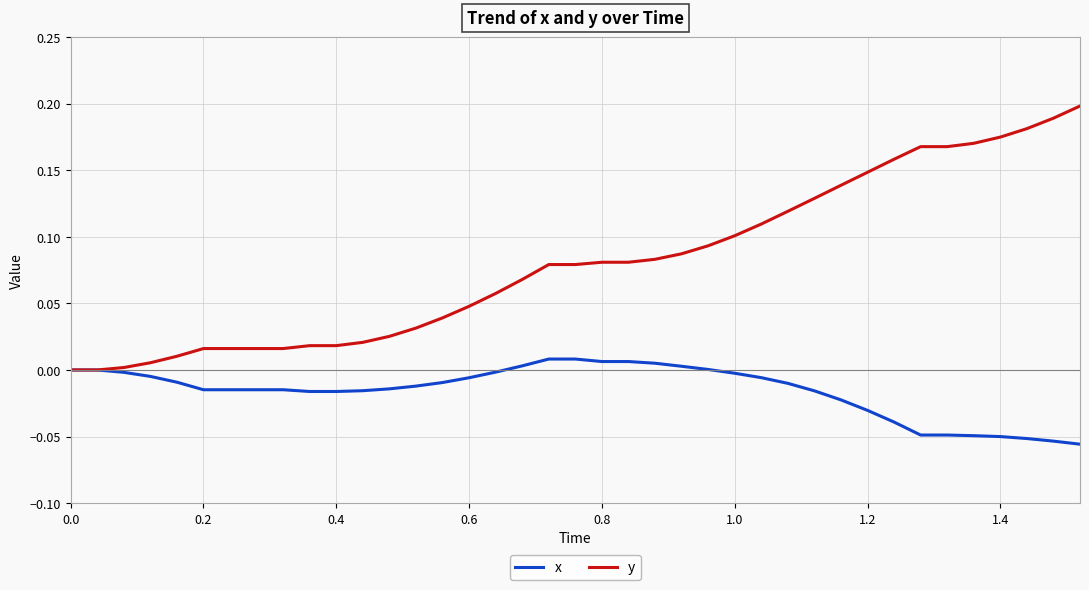

Which series has the largest total across all categories?

y